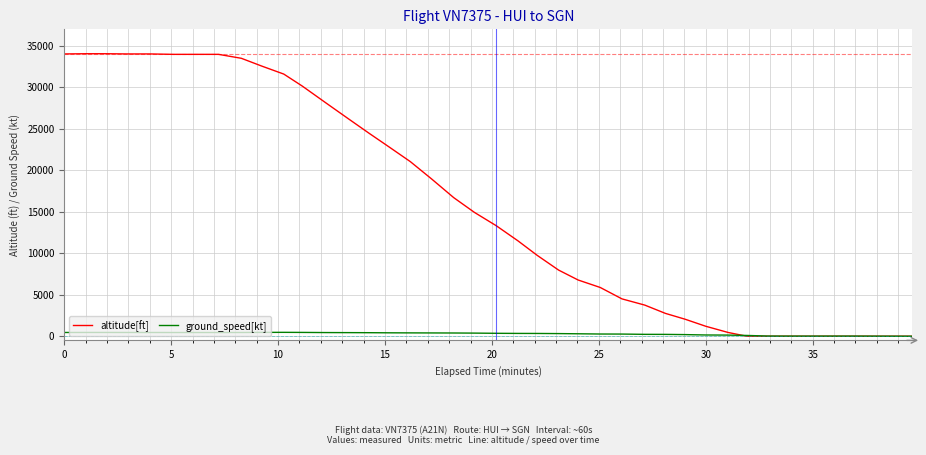

Which series has the widest spread of values?

altitude[ft]